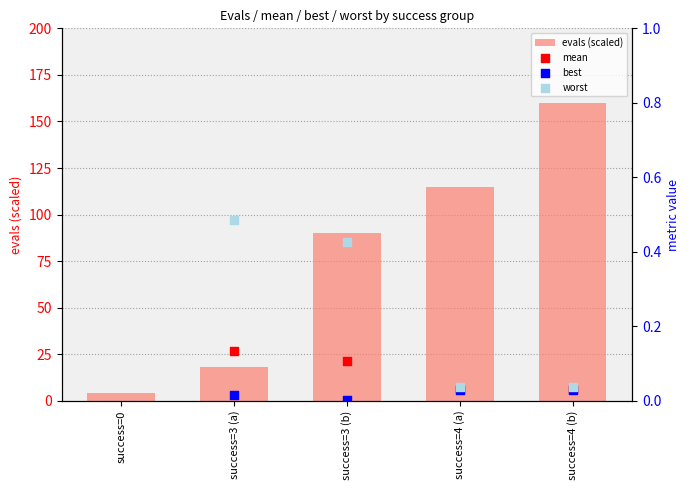

What is the total value across all series at success=3 (b)?

90.7